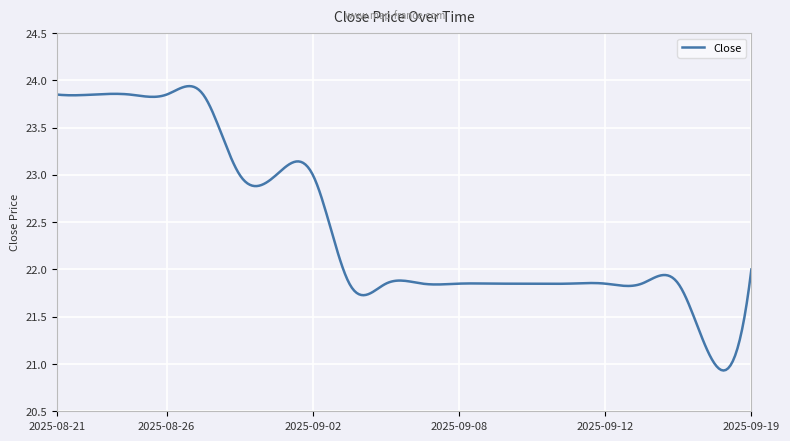

What is the smallest value displayed?

20.9